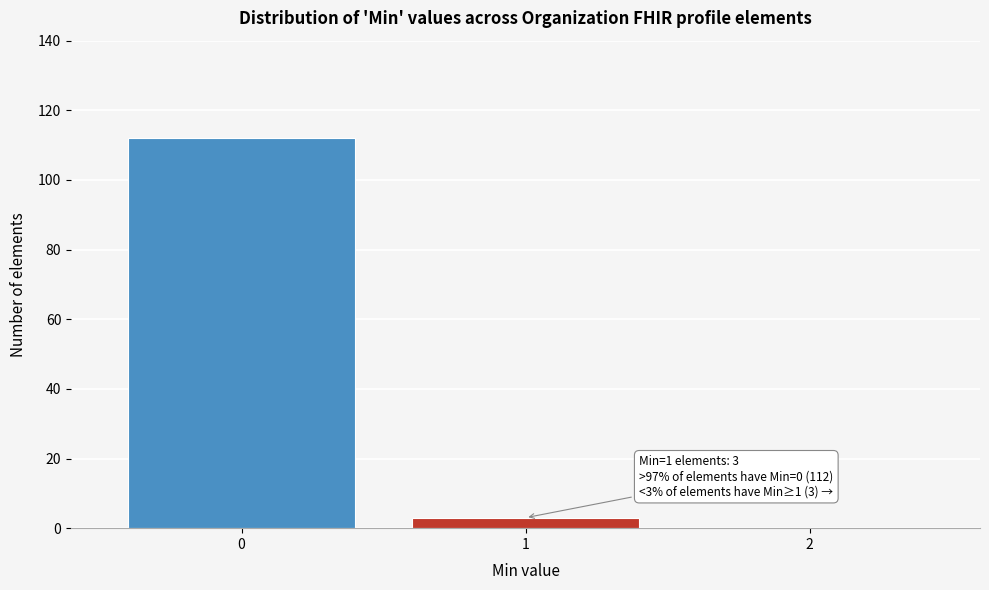

Which range on the x-axis has the tallest bar?

-0.5 to 0.5